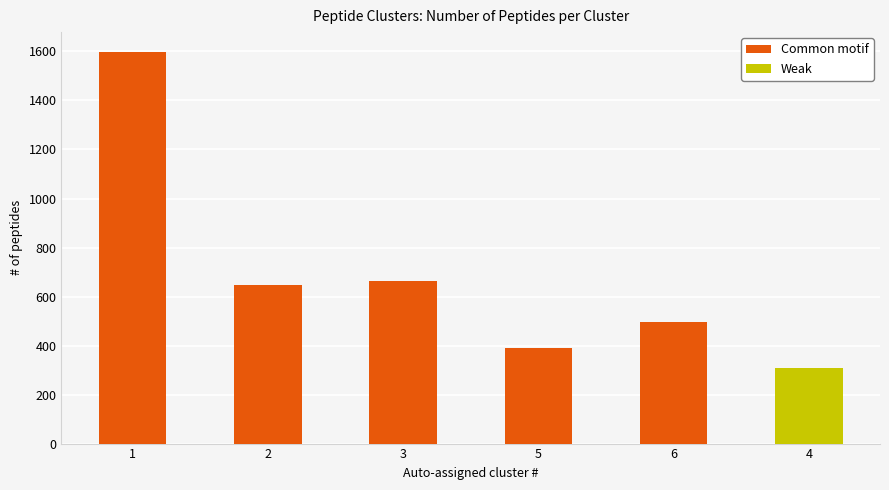

What is the difference between the values at 4 and 6?

185